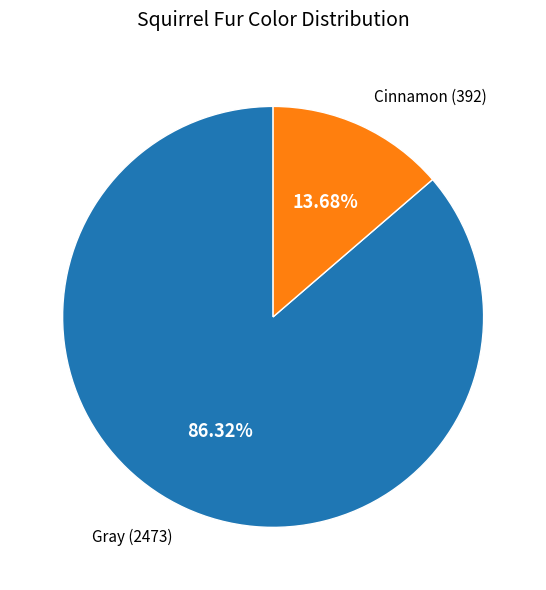

To the nearest percent, what is the average slice percentage?

50%